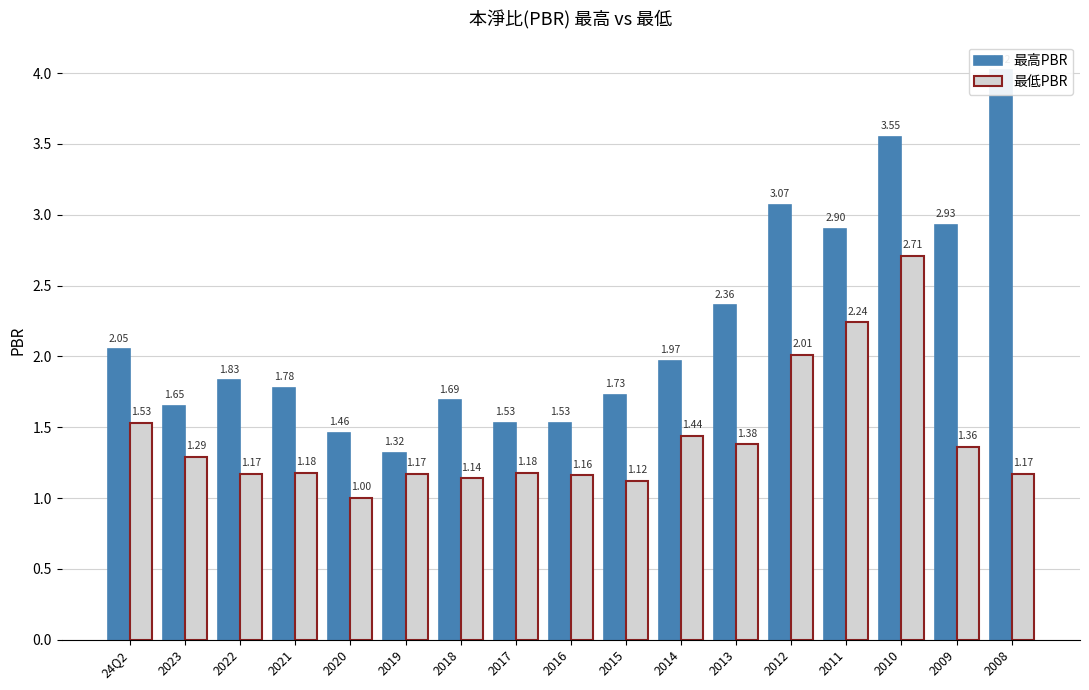

What is the average value of the 最低PBR series?

1.4